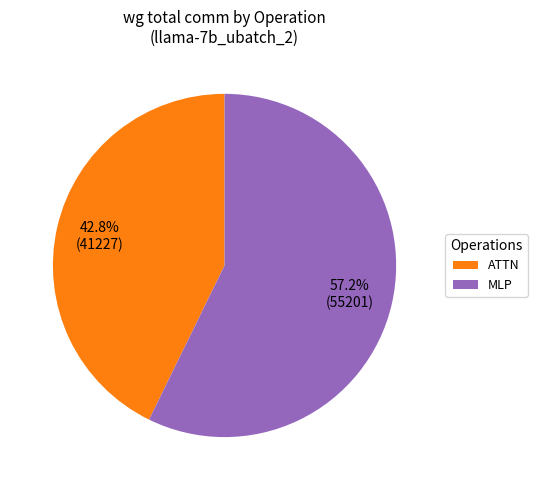

What portion of the pie excludes MLP?

42.8%